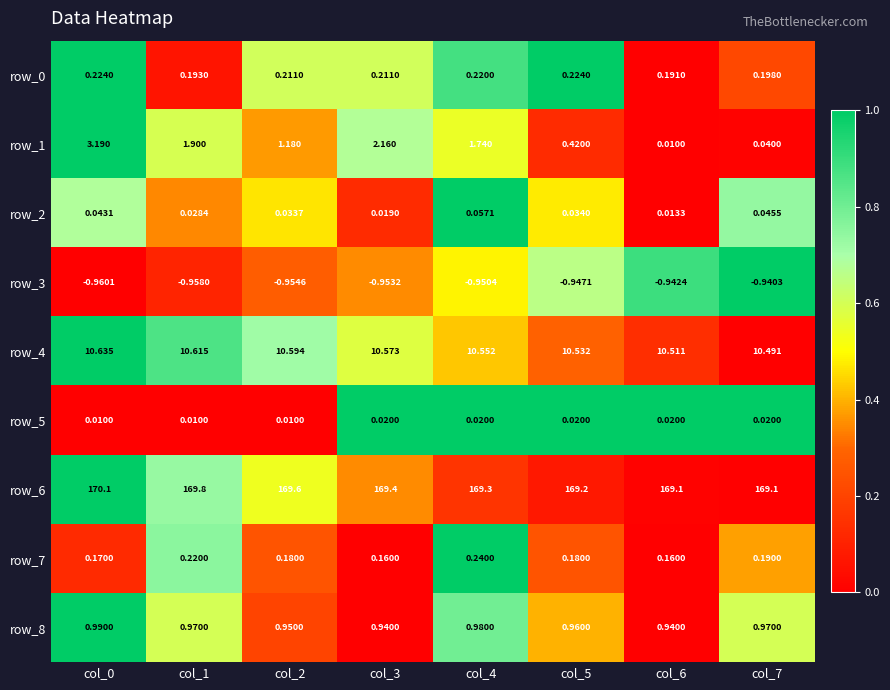

The row_1 series shows 0.5 at col_0. True or false?

False